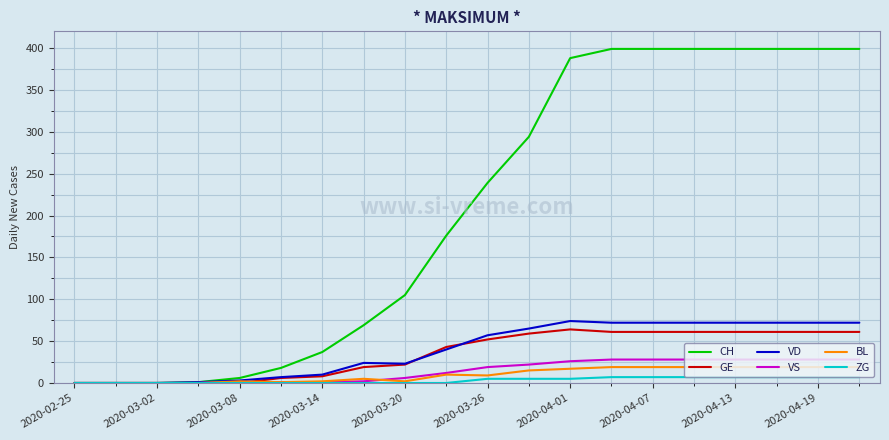

Which series has the largest range (max minus min)?

CH